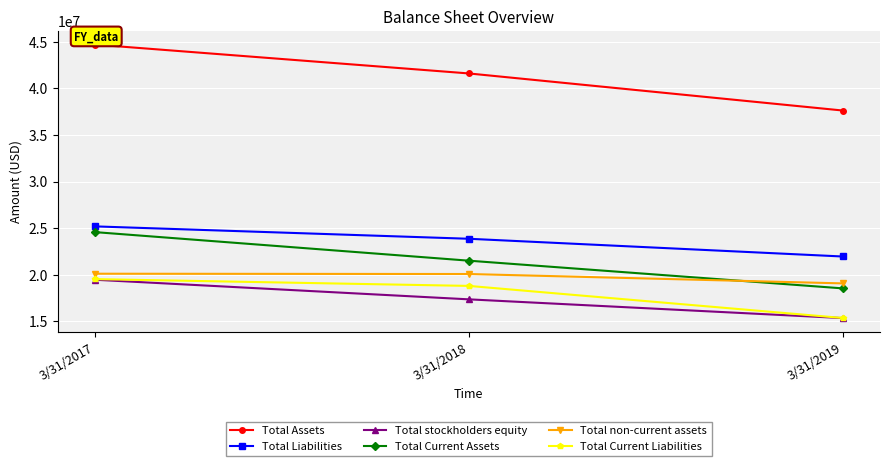

How many lines are shown in the chart?

6